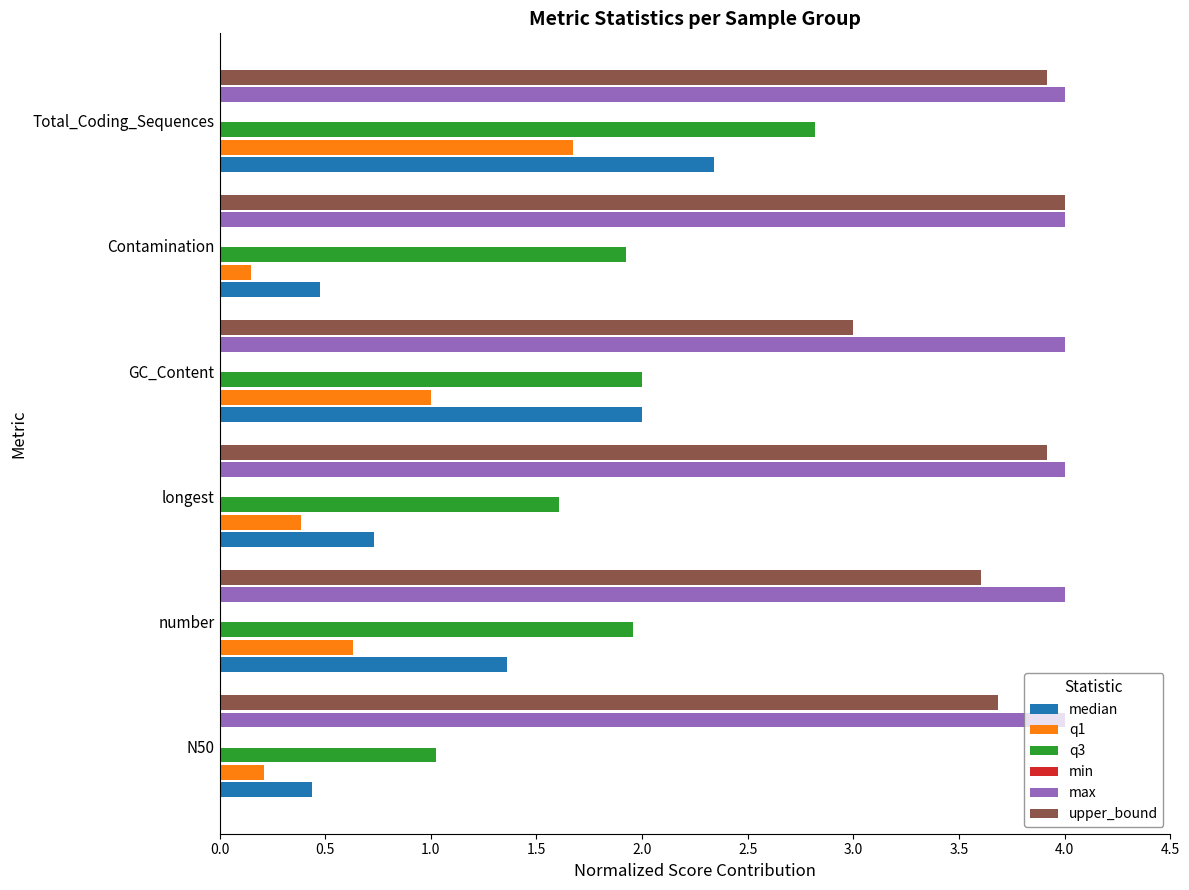

What is the average value of the min series?

0.1